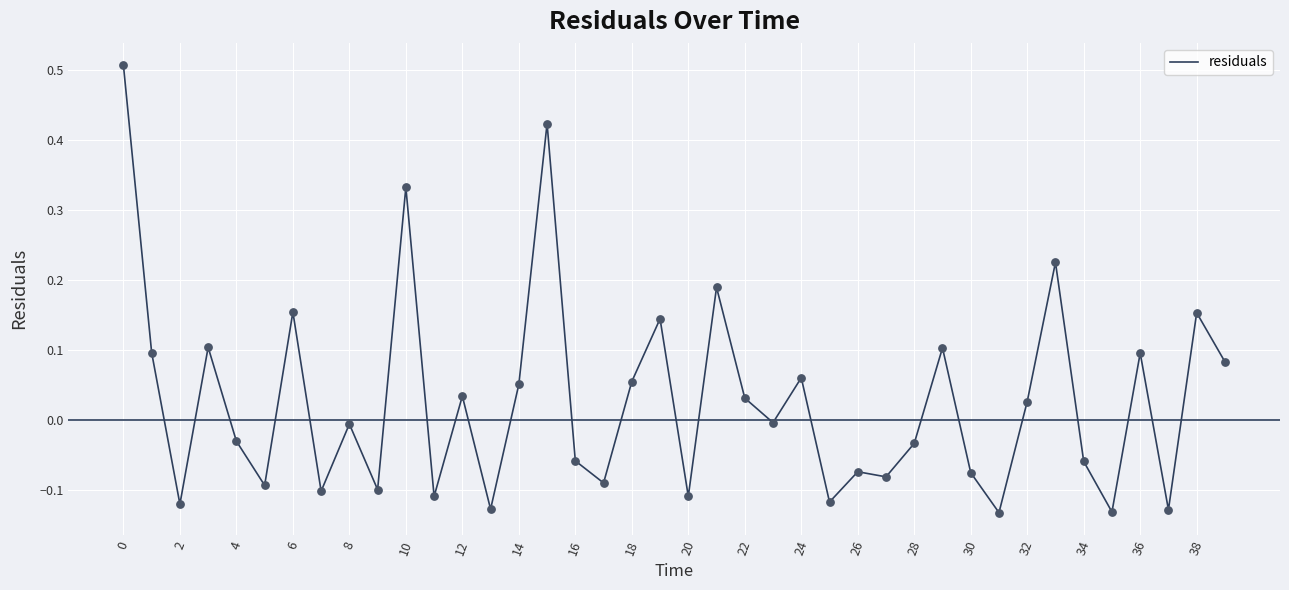

What is the difference between the maximum and minimum values?

0.6